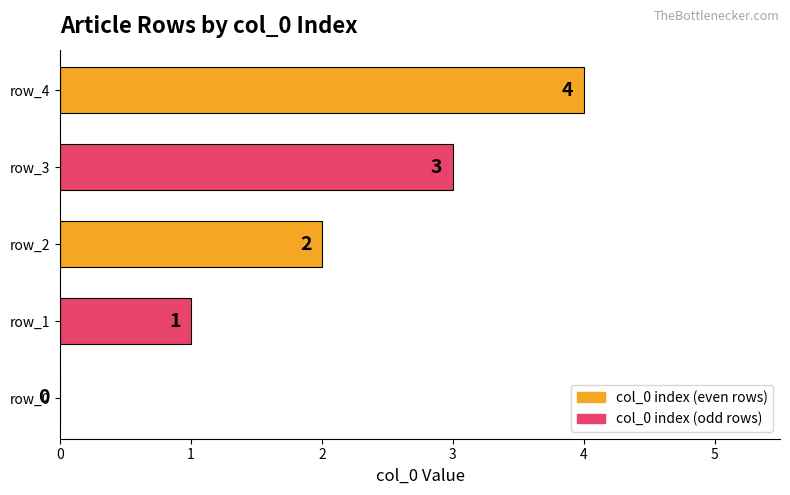

True or false: the data shows 1 at row_2.

False